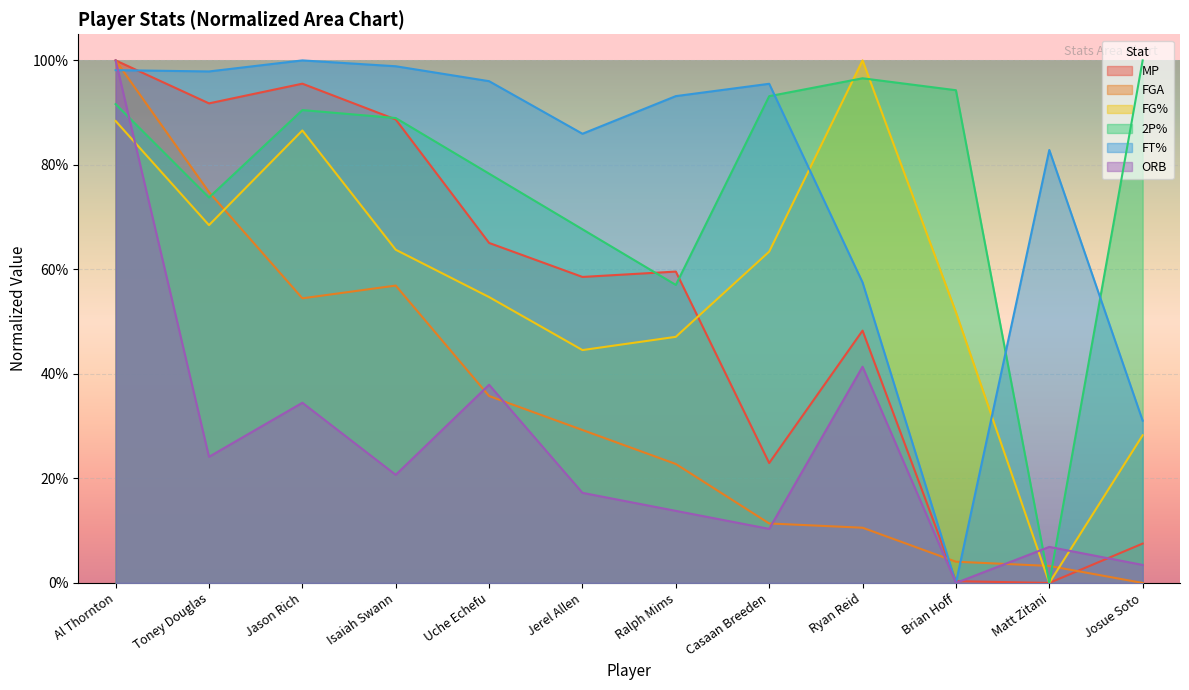

Between which two adjacent categories do MP and 2P% first intersect?

Jason Rich and Isaiah Swann